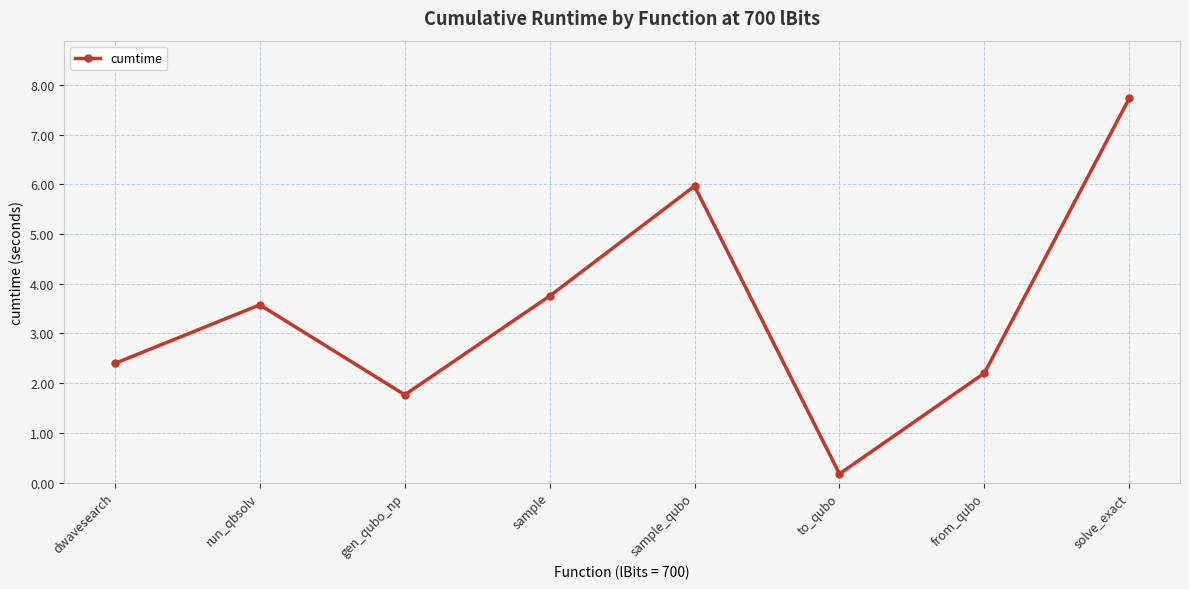

True or false: the data shows 4.4 at solve_exact.

False